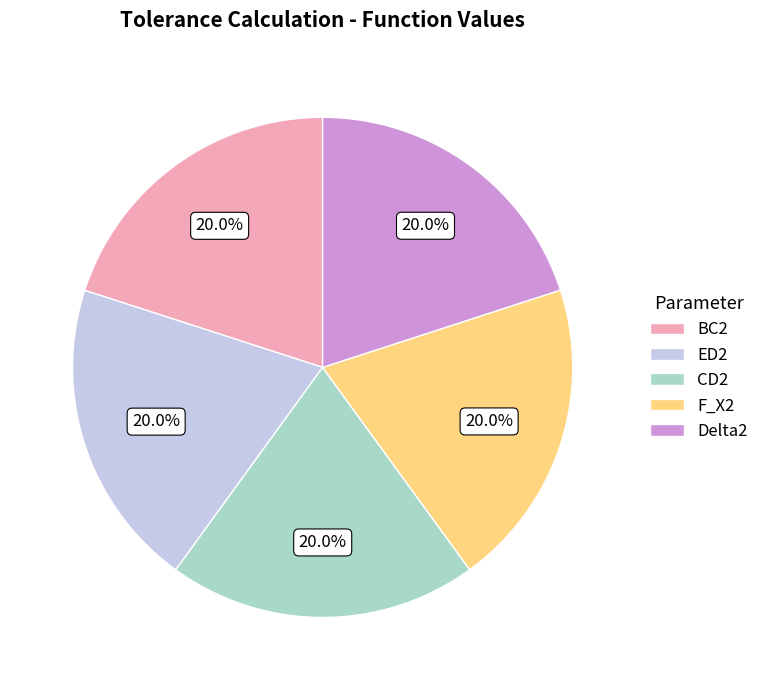

What percentage is the CD2 slice, to the nearest percent?

20%